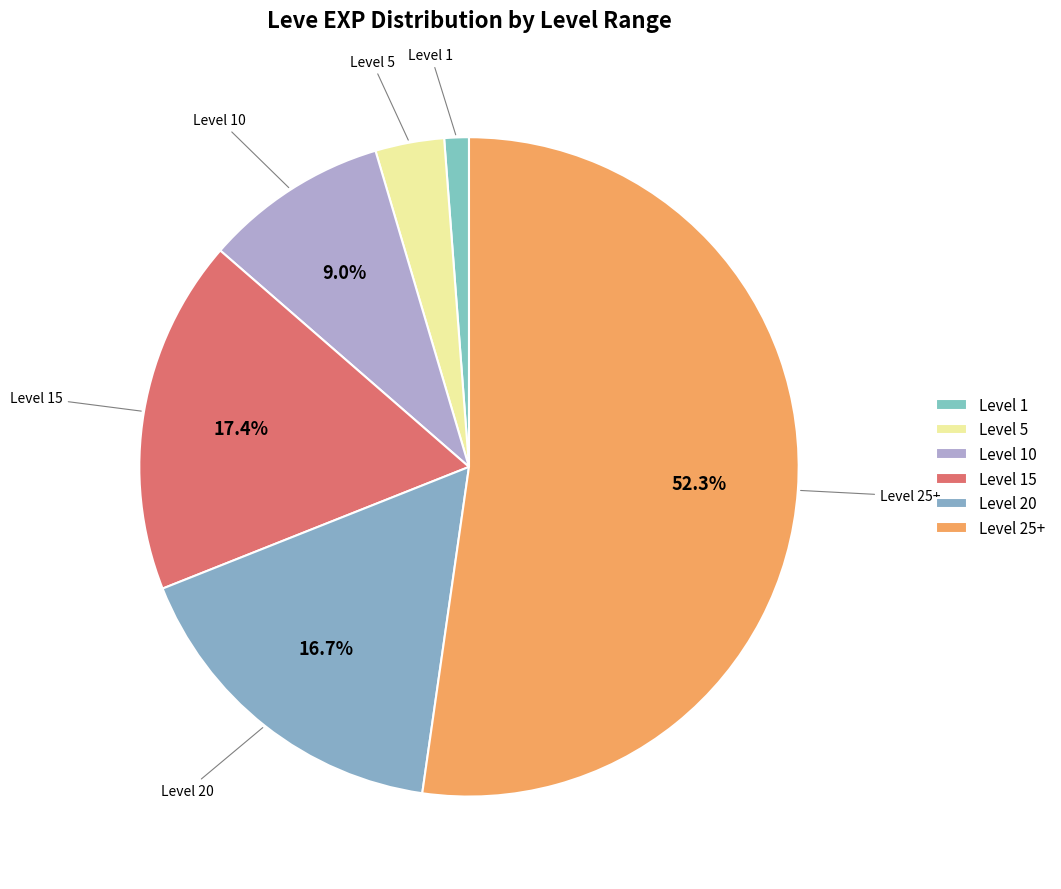

Is there any slice that represents more than half of the pie?

Yes